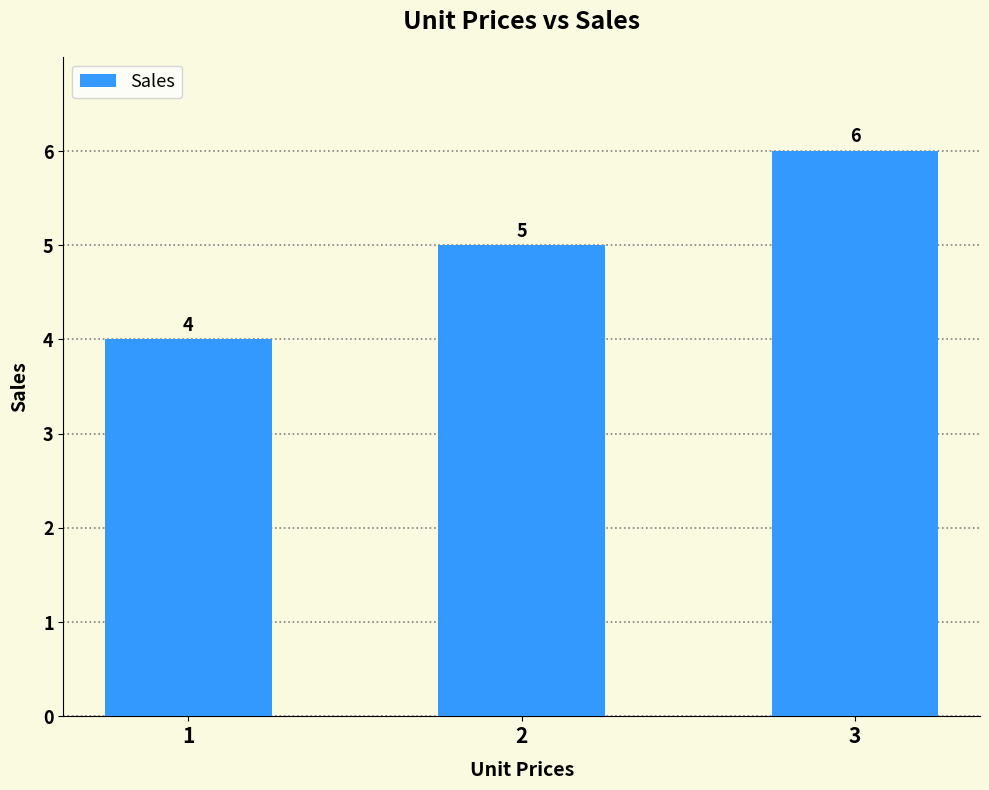

What is the smallest value displayed?

4